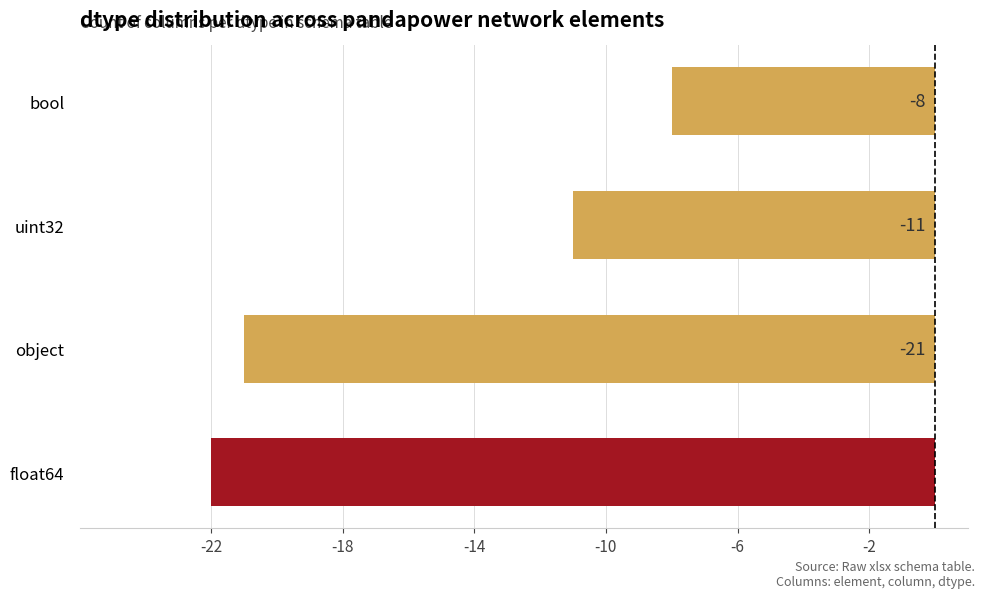

True or false: the data shows -22 at float64.

True